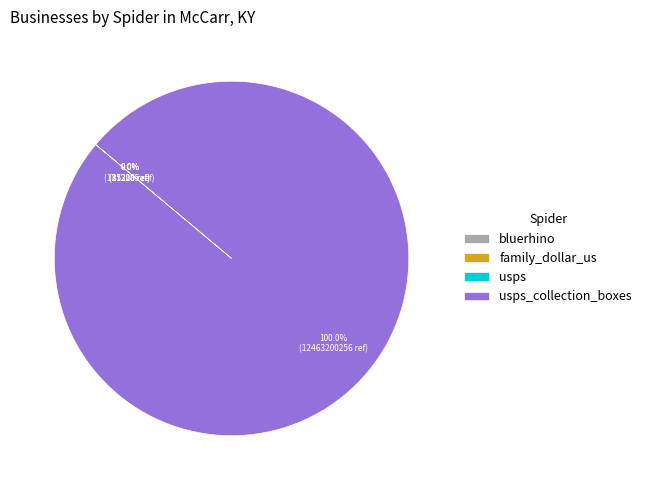

Is there any slice that represents more than half of the pie?

Yes